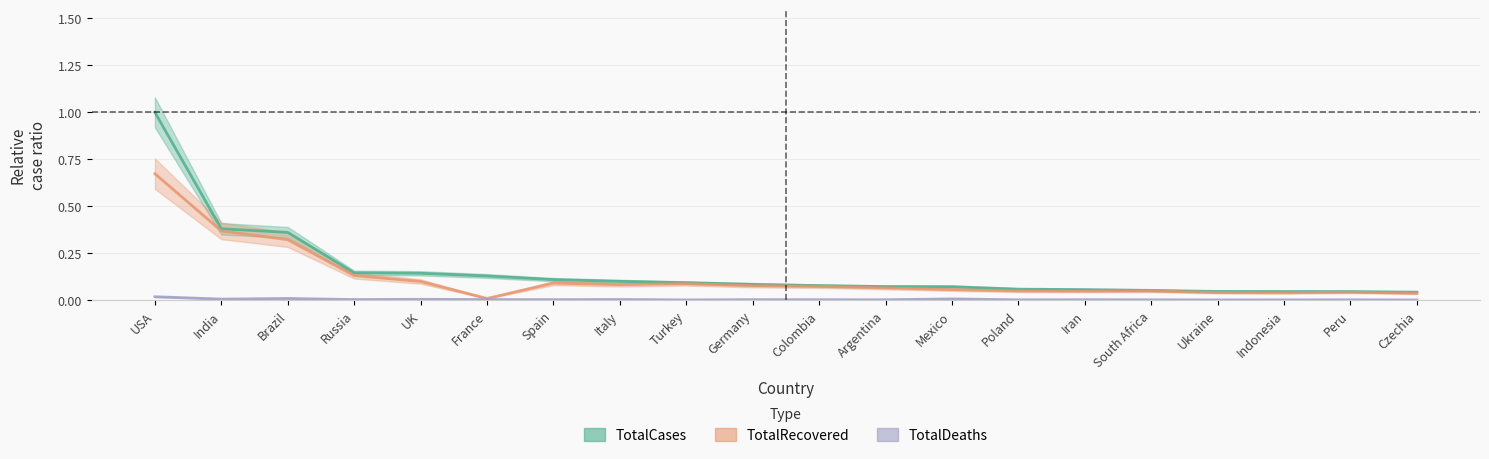

At which category does the chart reach its peak across all series?

USA